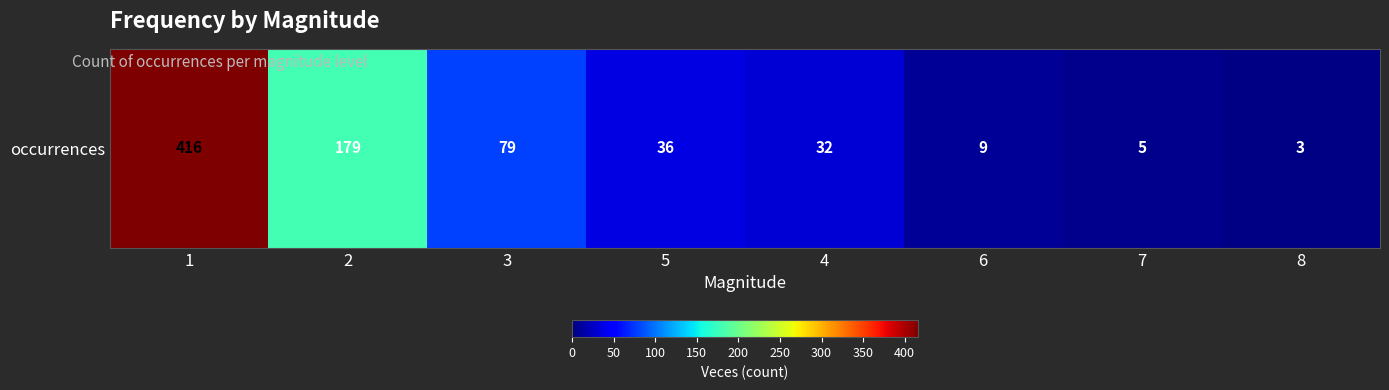

Between 5 and 7, which is larger?

5